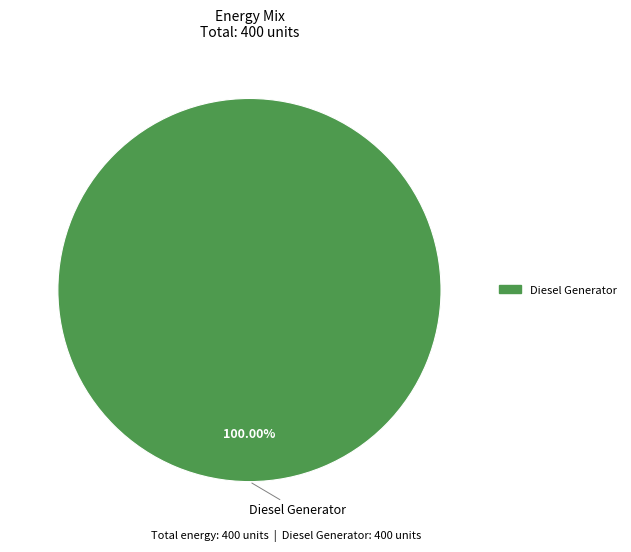

Is there a majority slice in this chart?

Yes